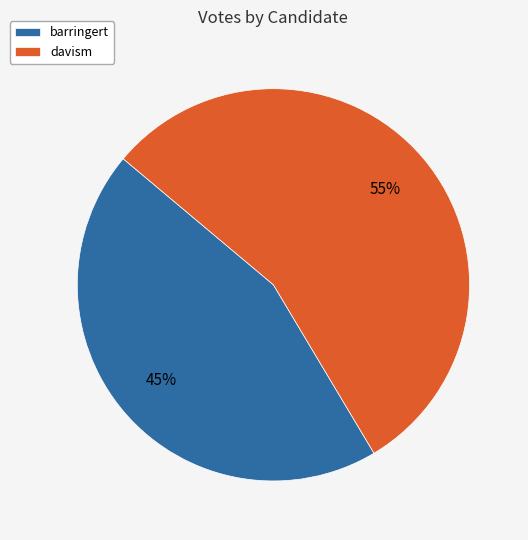

Rank the categories by value from lowest to highest.

barringert, davism